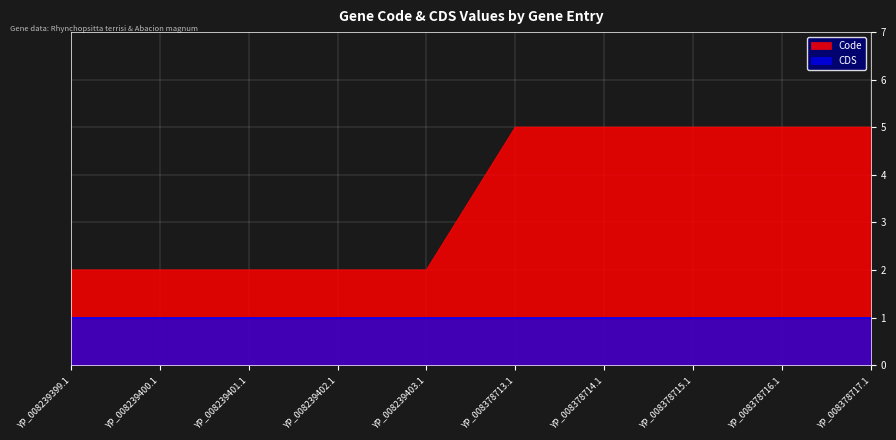

List the labels in order of value, largest first.

YP_008378713.1, YP_008378714.1, YP_008378715.1, YP_008378716.1, YP_008378717.1, YP_008239399.1, YP_008239400.1, YP_008239401.1, YP_008239402.1, YP_008239403.1